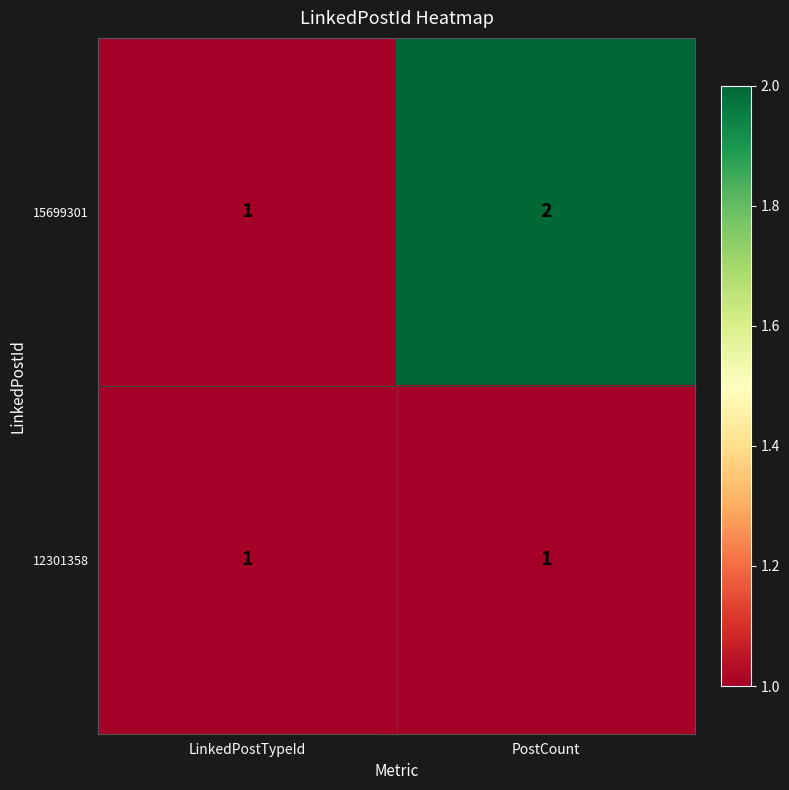

Reading left to right, extract all data points from this chart.

15699301: LinkedPostTypeId=1	PostCount=2
12301358: LinkedPostTypeId=1	PostCount=1